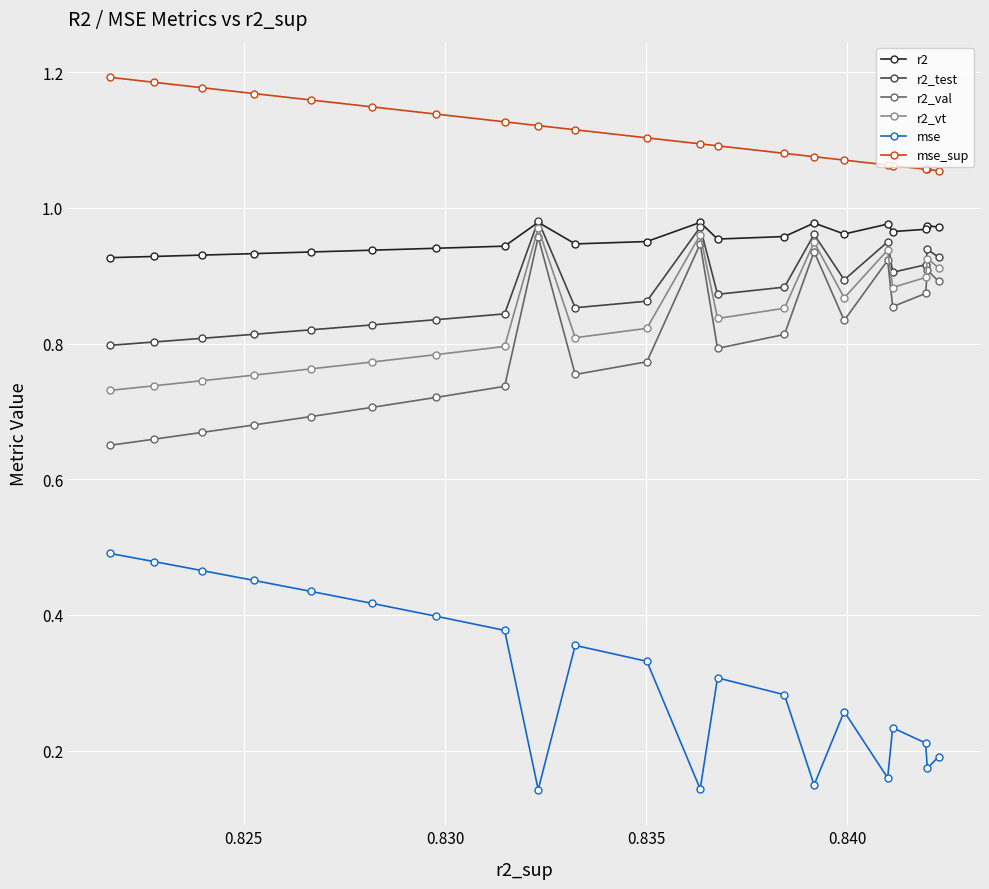

How many mse values are between 0 and 1?

21